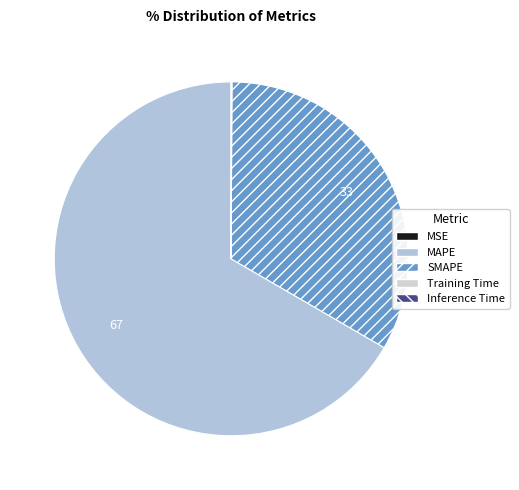

Which slice is the smallest?

MSE